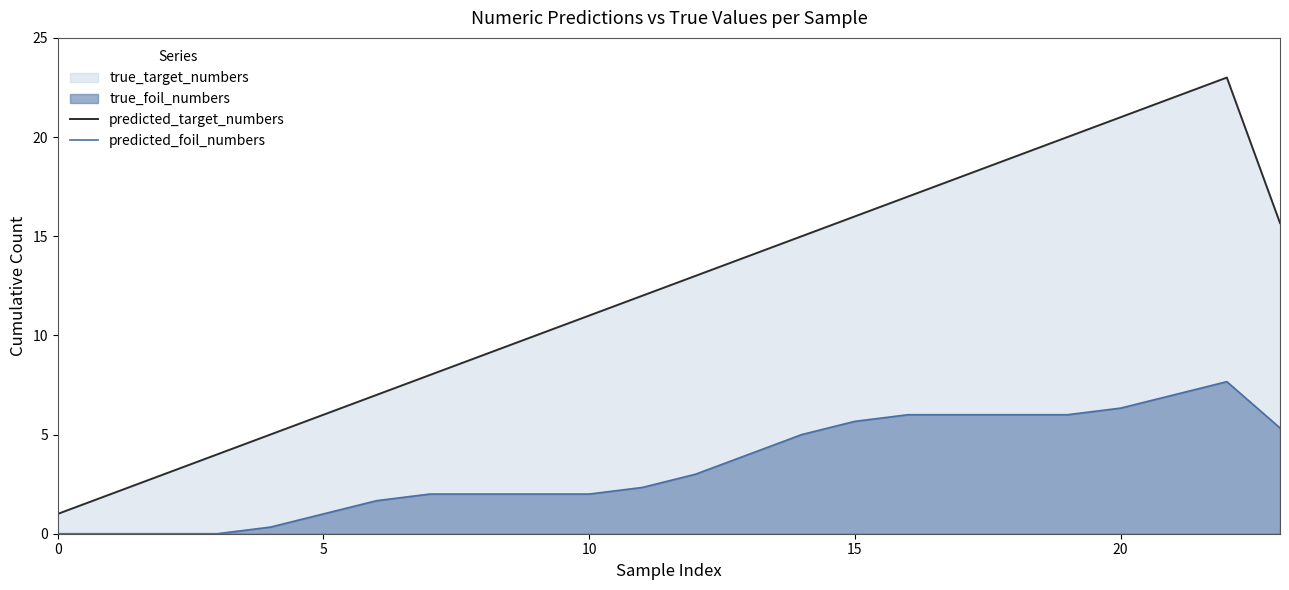

How many series are shown in this chart?

2